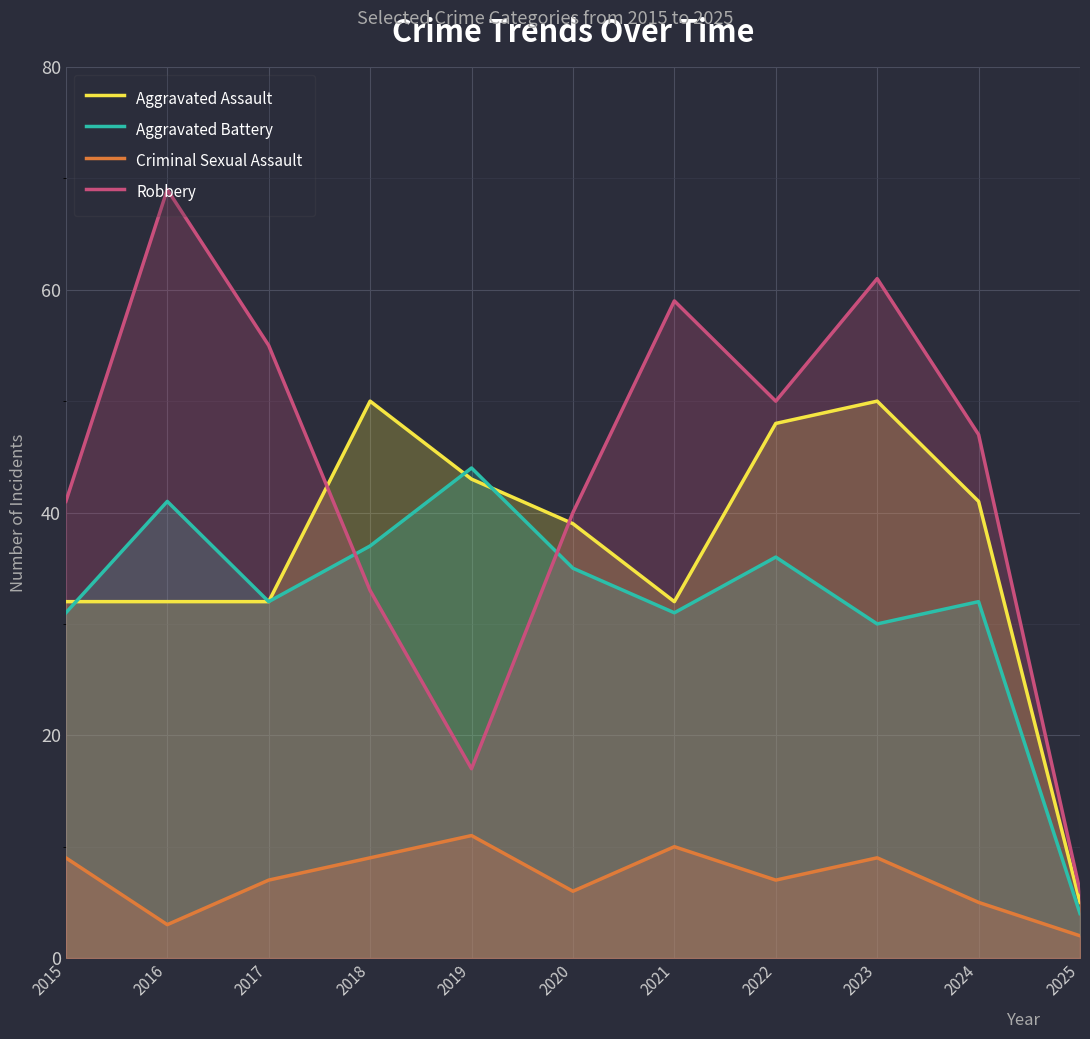

True or false: Criminal Sexual Assault and Aggravated Assault cross at least once.

False